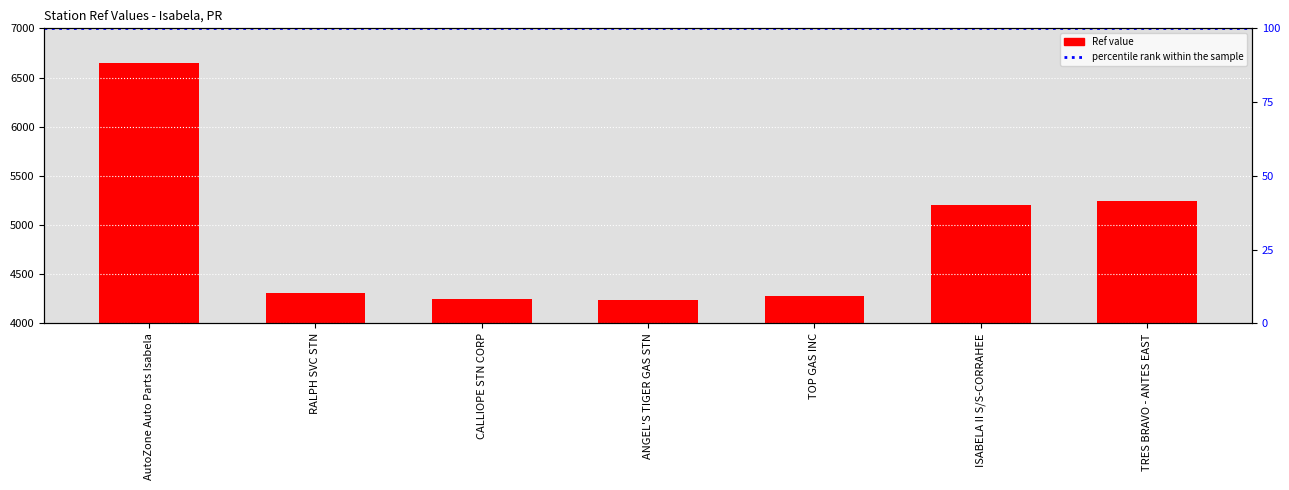

Count the number of values greater than 4309.

3